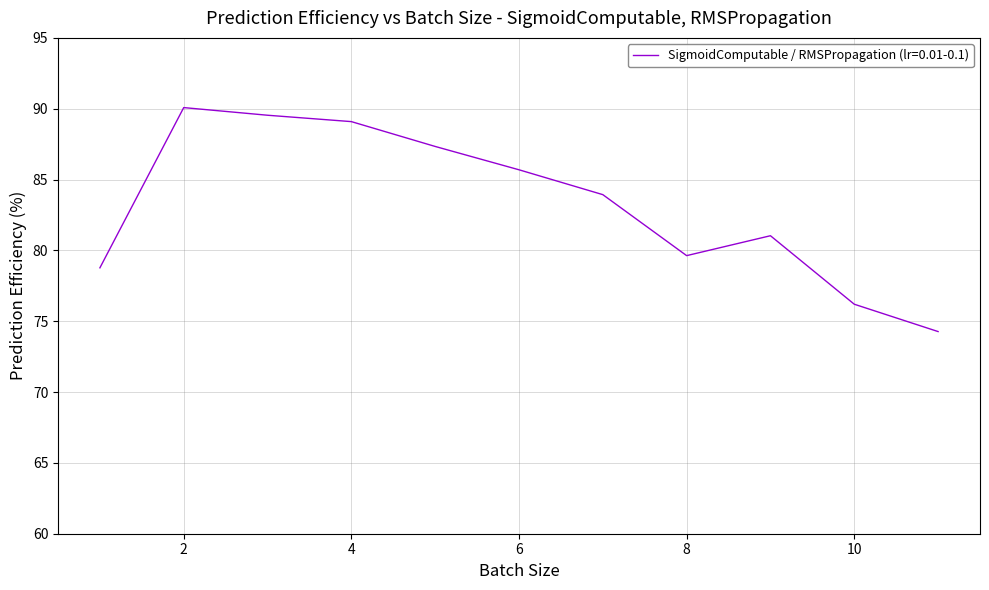

What is the difference between the maximum and minimum values?

15.8